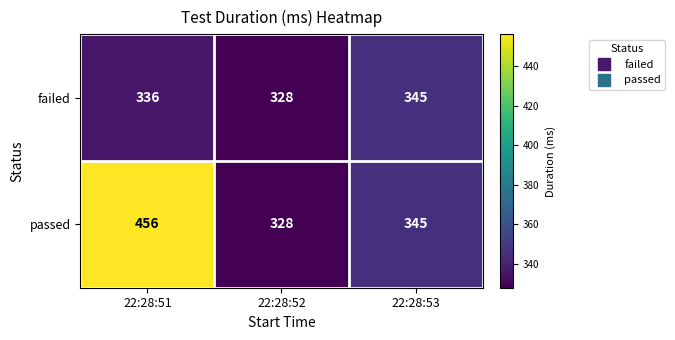

Where is passed nearest to the value 392?

22:28:53